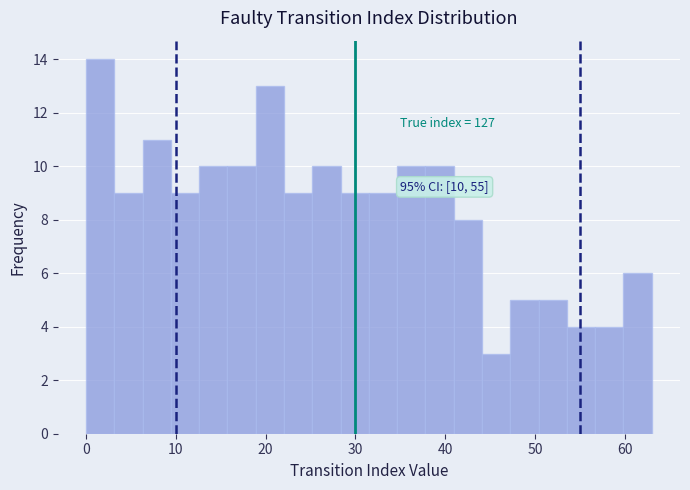

Around what value on the x-axis is the tallest bar? Give the approximate position of its centre, as read against the axis.

2